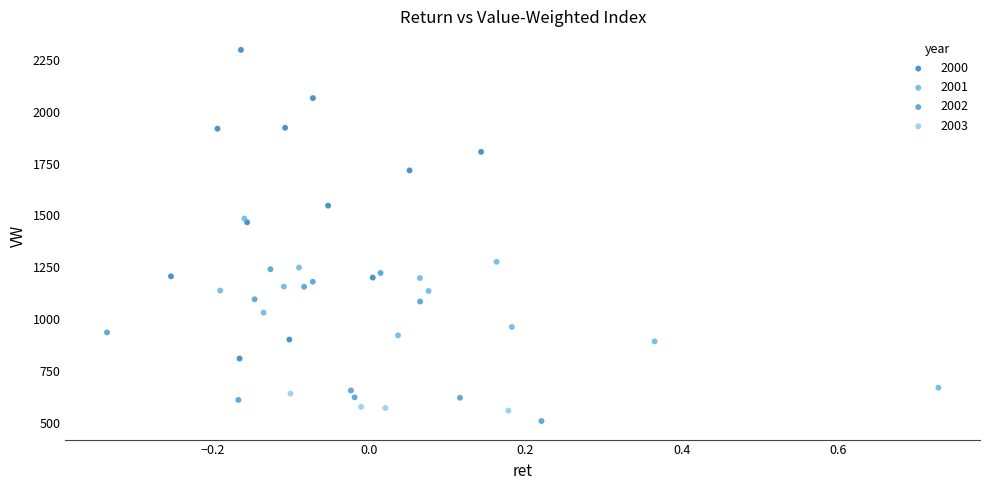

Which series has the largest Y range (max minus min)?

2000